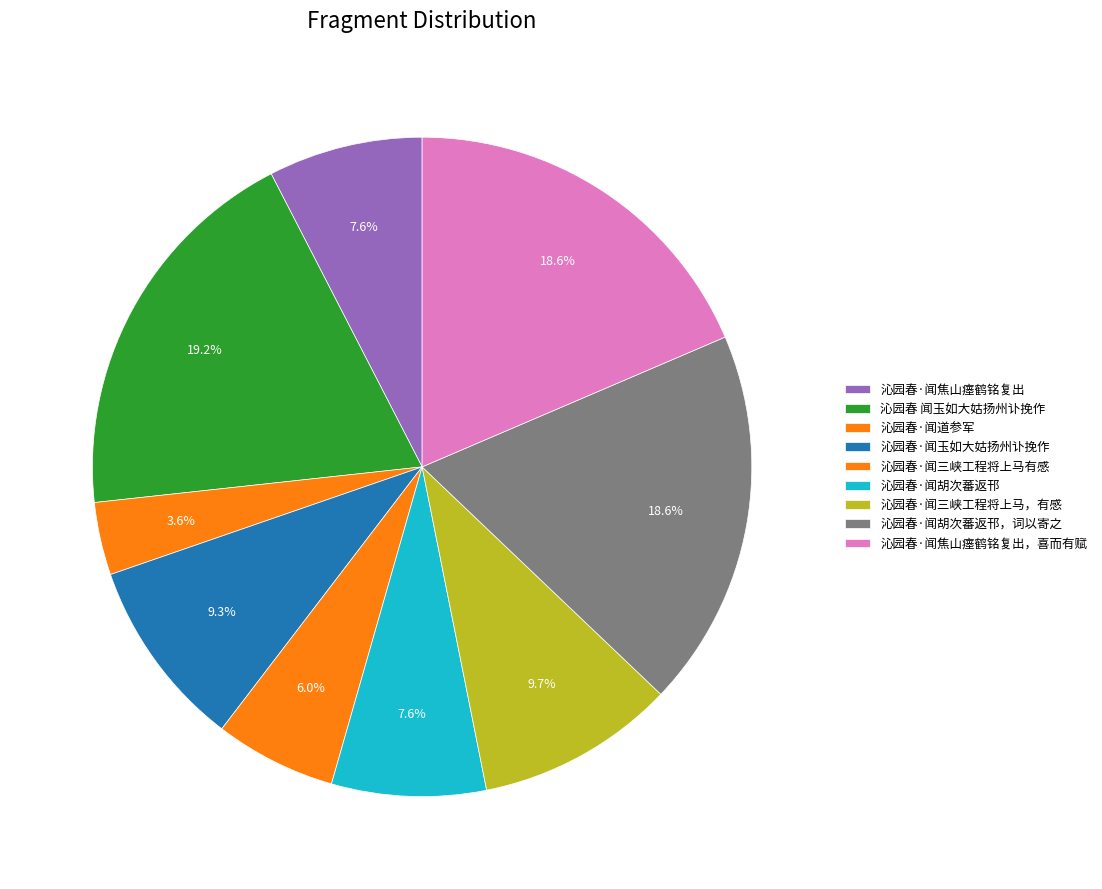

Does any single category account for the majority?

No